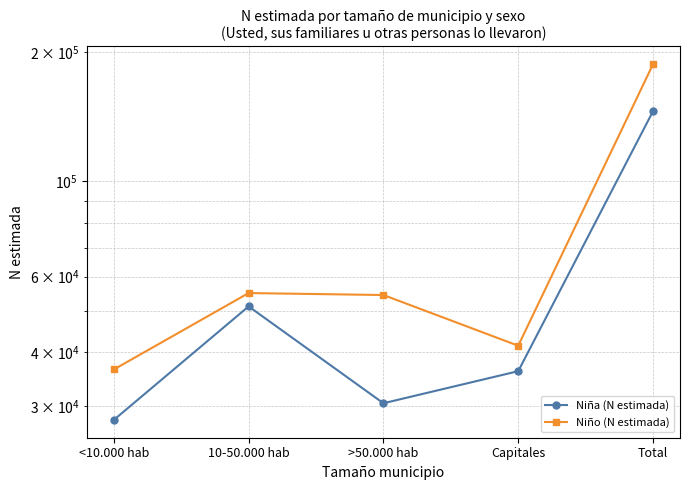

True or false: Niña (N estimada) has more than 0 interior local peaks.

True